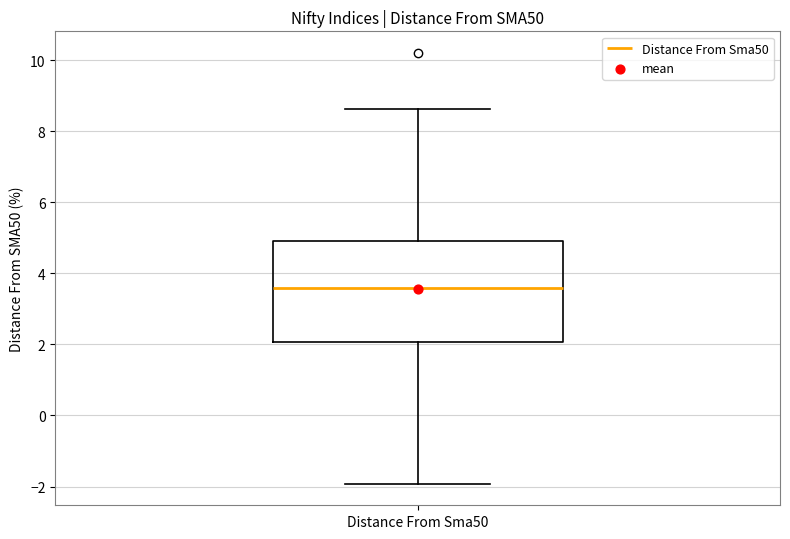

Read this box plot against the y-axis: the position of the median line, the range covered by the box, and the ends of both whiskers. The values are not printed on the chart, so give them approximately, as read against the axis.

median 3.6, box 2.0 to 5.0, whiskers -2.0 to 8.6